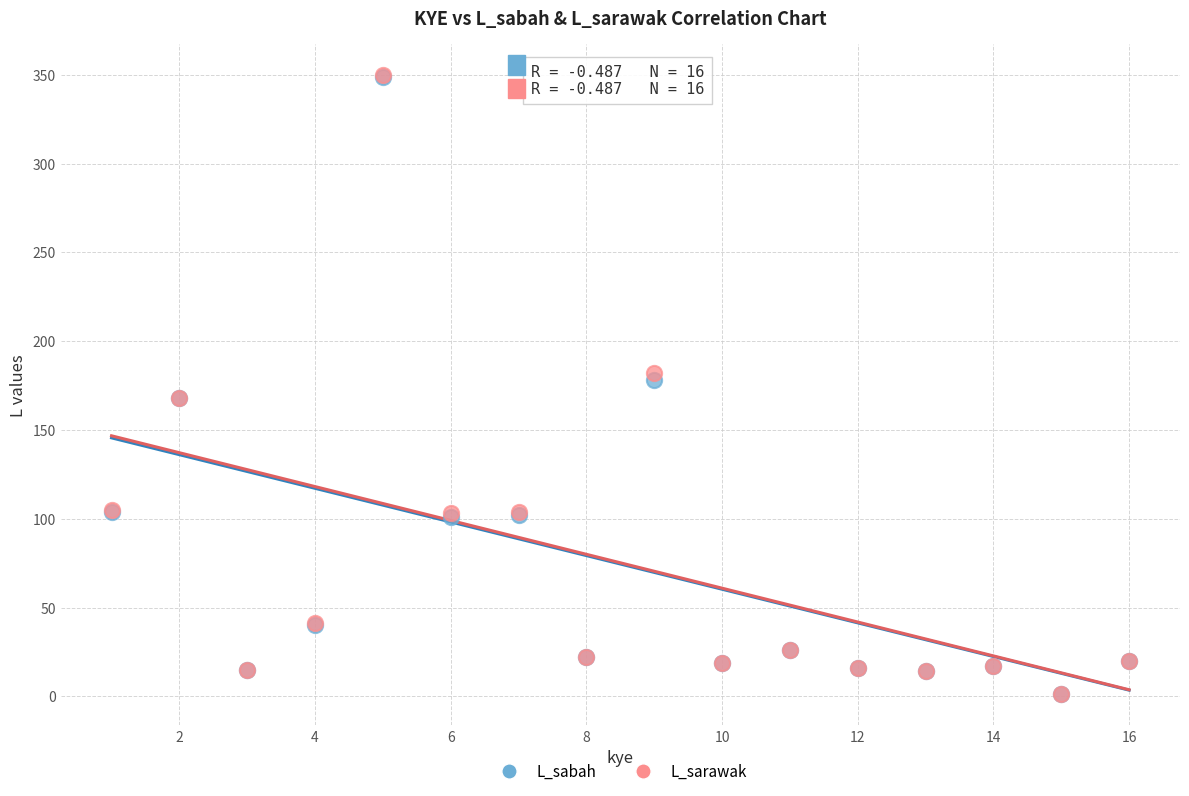

What are all the series names shown in the legend?

L_sabah, L_sarawak